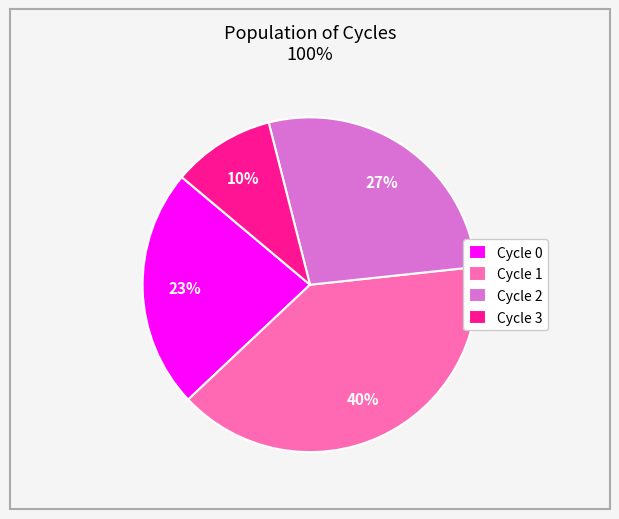

Count the number of slices in the pie.

4